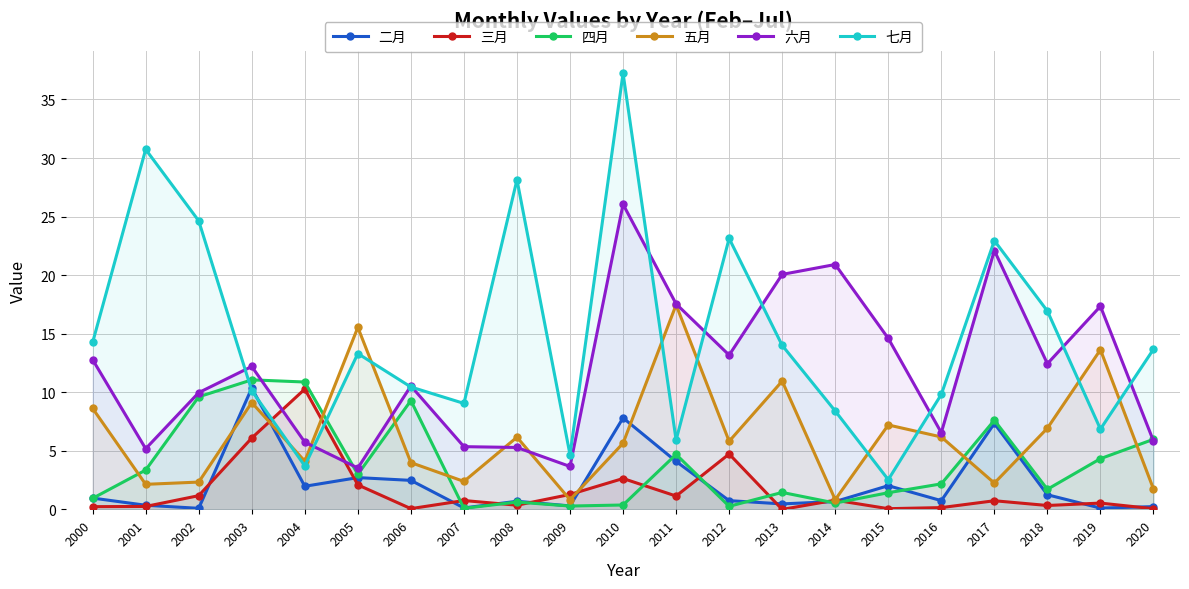

Which series has the widest spread of values?

七月